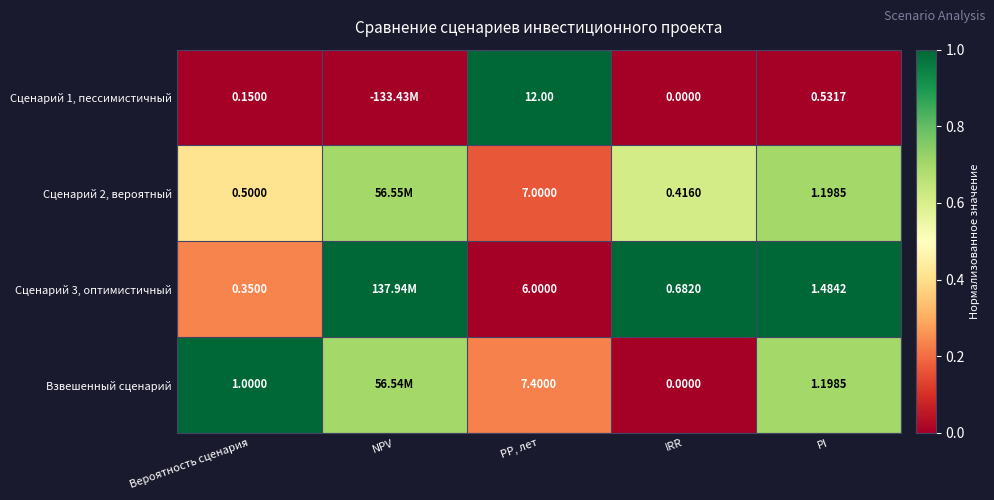

What is the difference between the highest and lowest values at PI?

1.0